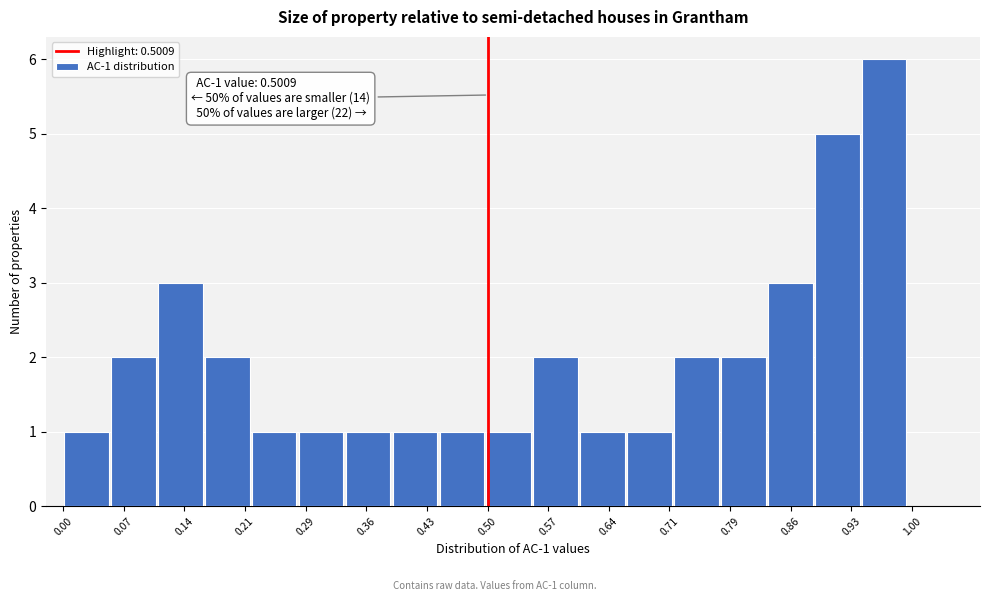

Which range on the x-axis has the tallest bar?

0.94 to 0.99